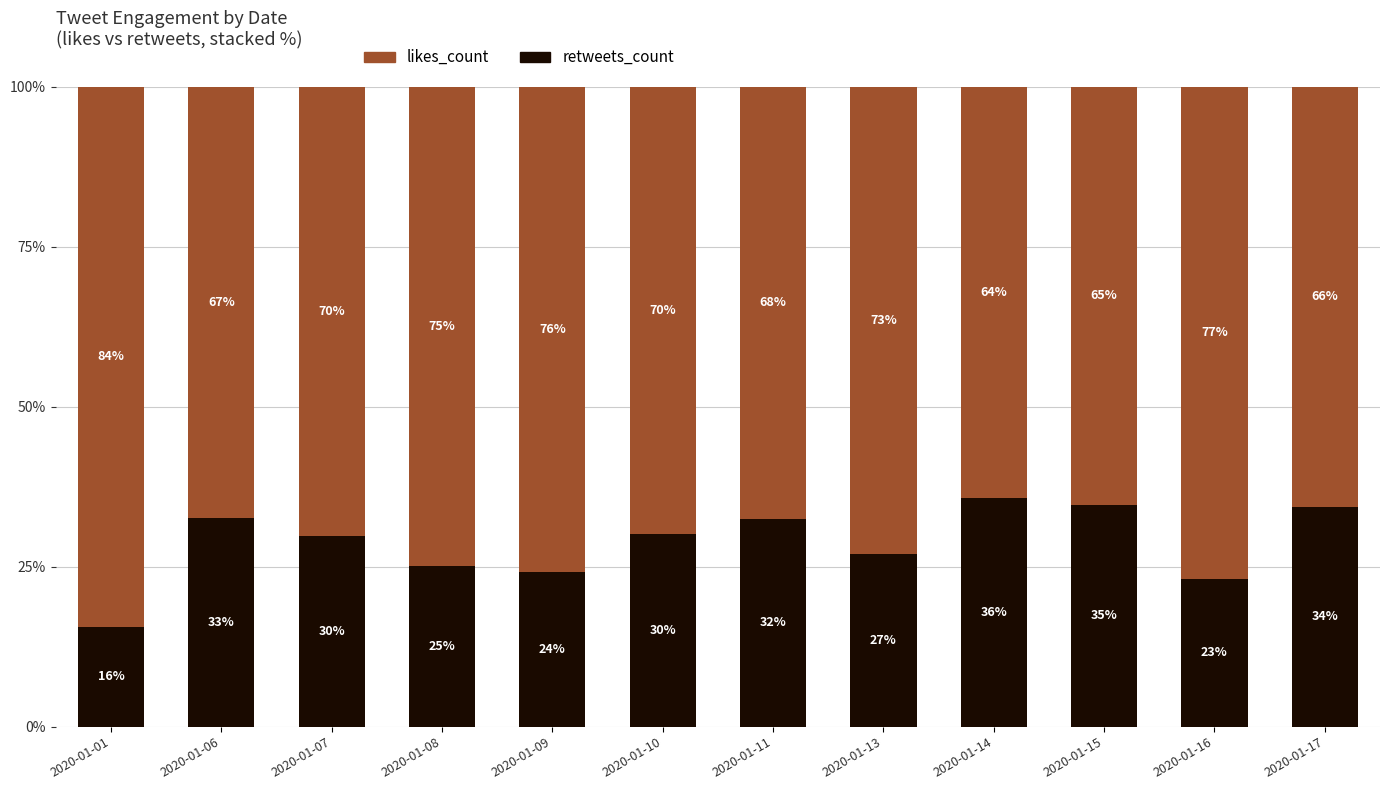

What is the difference between the maximum and minimum values in the retweets_count series?

20.0